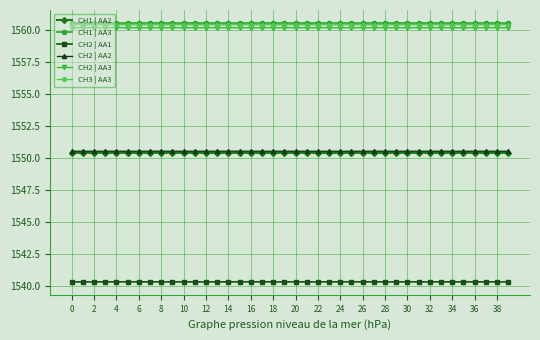

True or false: CH1 | AA2 has more than 0 interior local peaks.

True